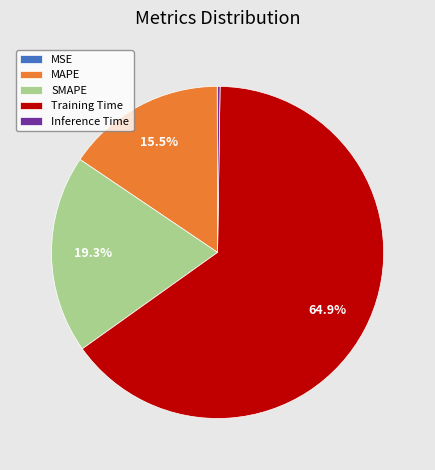

Which slice represents more than half of the pie?

Training Time